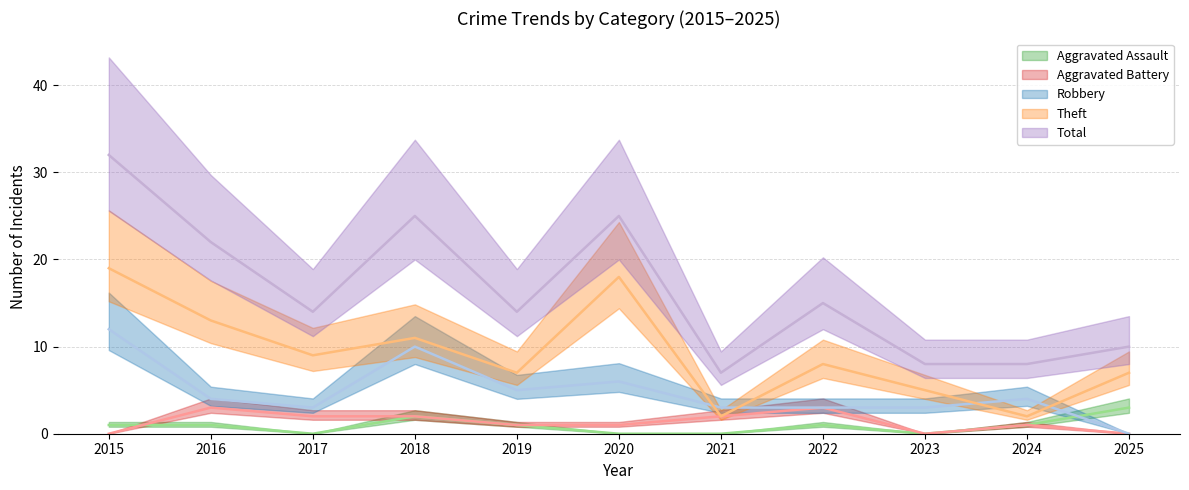

How many lines are shown in the chart?

5